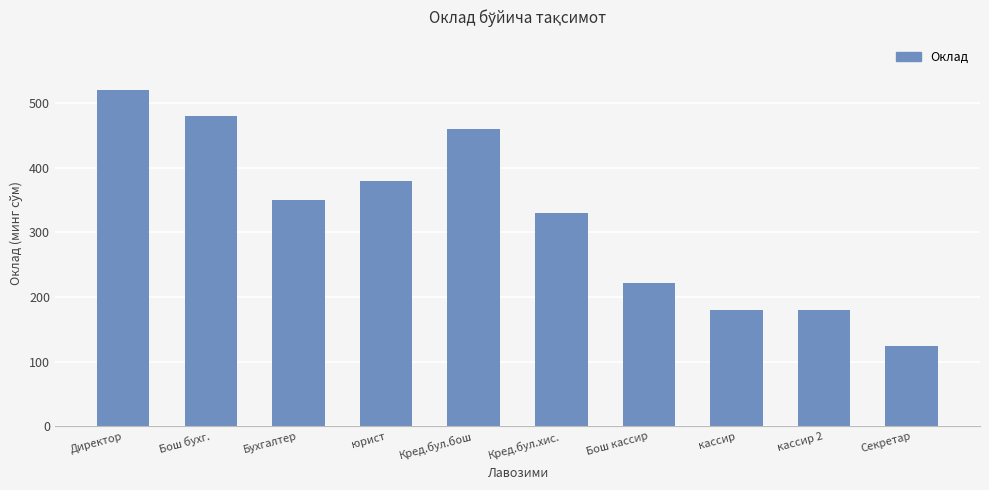

Are the bars horizontal?

No